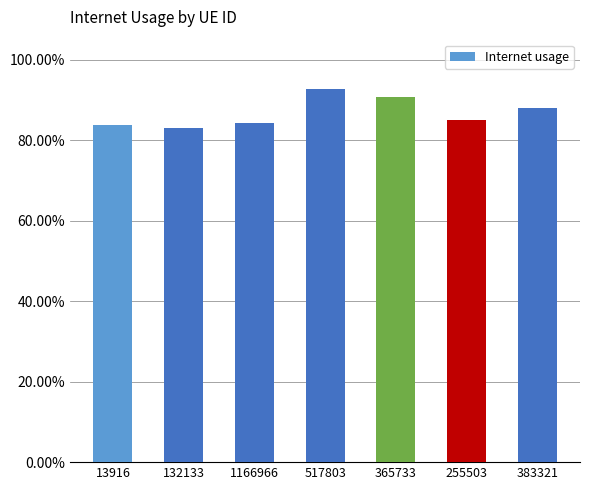

What is the label of the 7th bar from the left?

383321